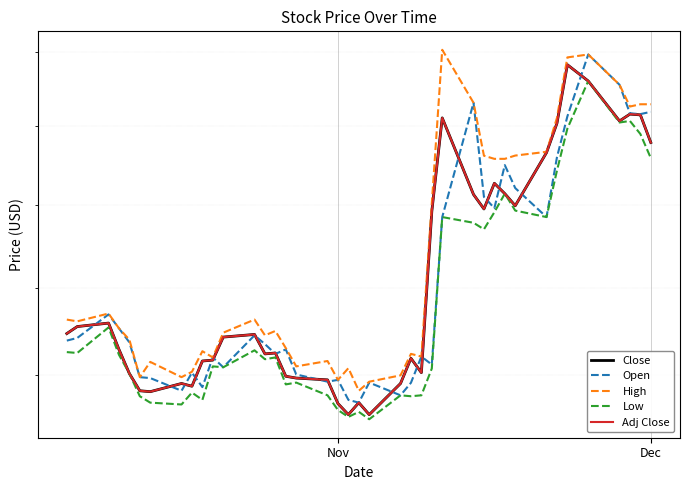

True or false: Close and Low intersect in this chart.

False